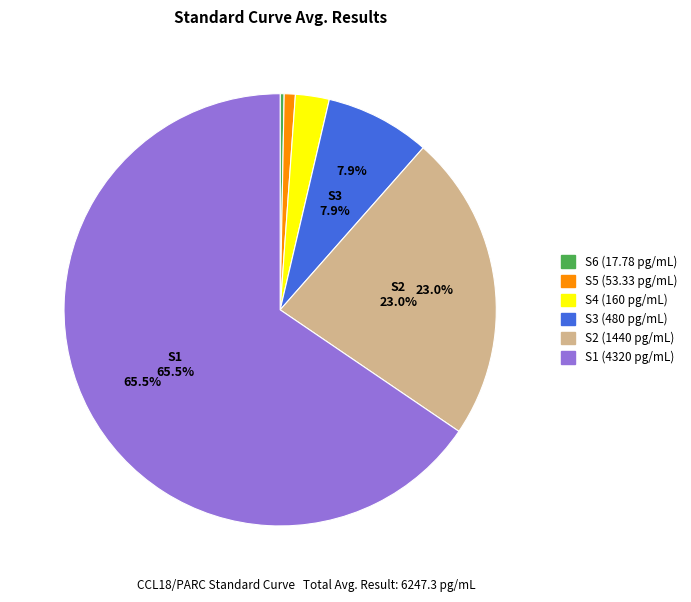

Does S1 represent more than half of the total?

Yes